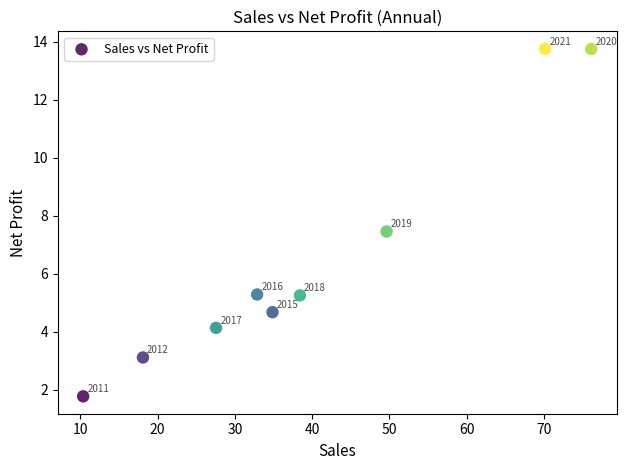

What Y value in the scatter plot is closest to 7?

7.5